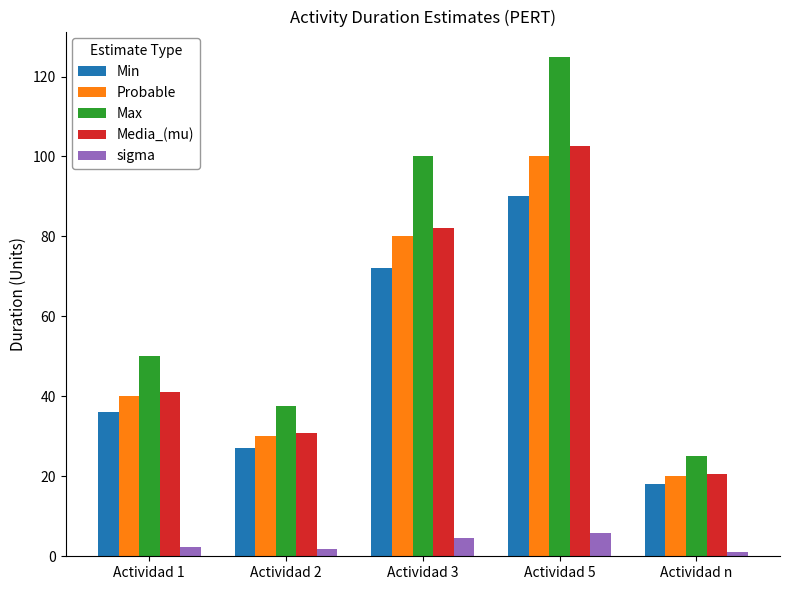

What is the average value of the Min series?

48.6